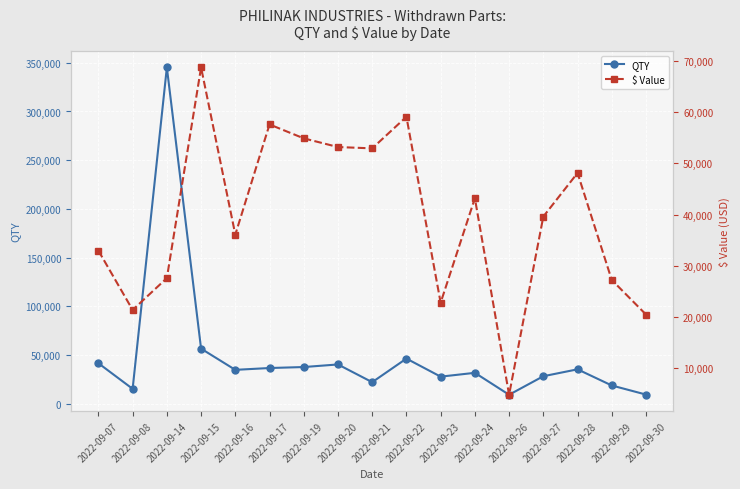

Is it true that $ Value equals 52674.2 at 2022-09-07?

False